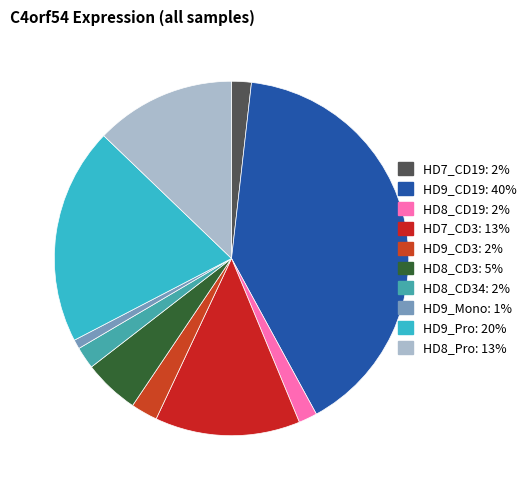

How many segments does this pie chart have?

10